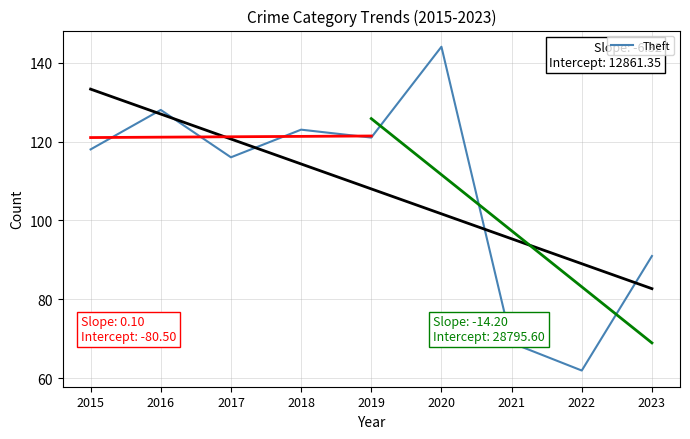

What is the value of the 5th point from the left?

121